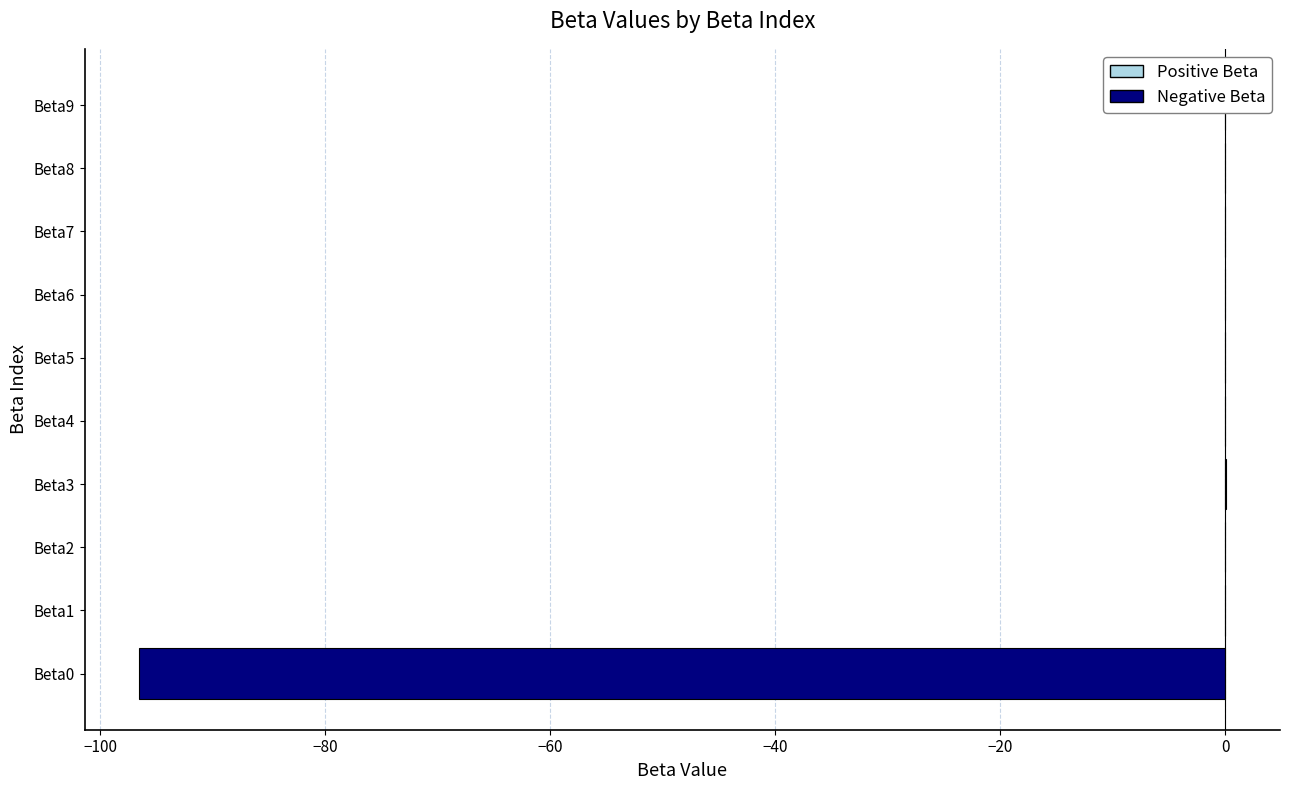

Count the number of data series in this chart.

1